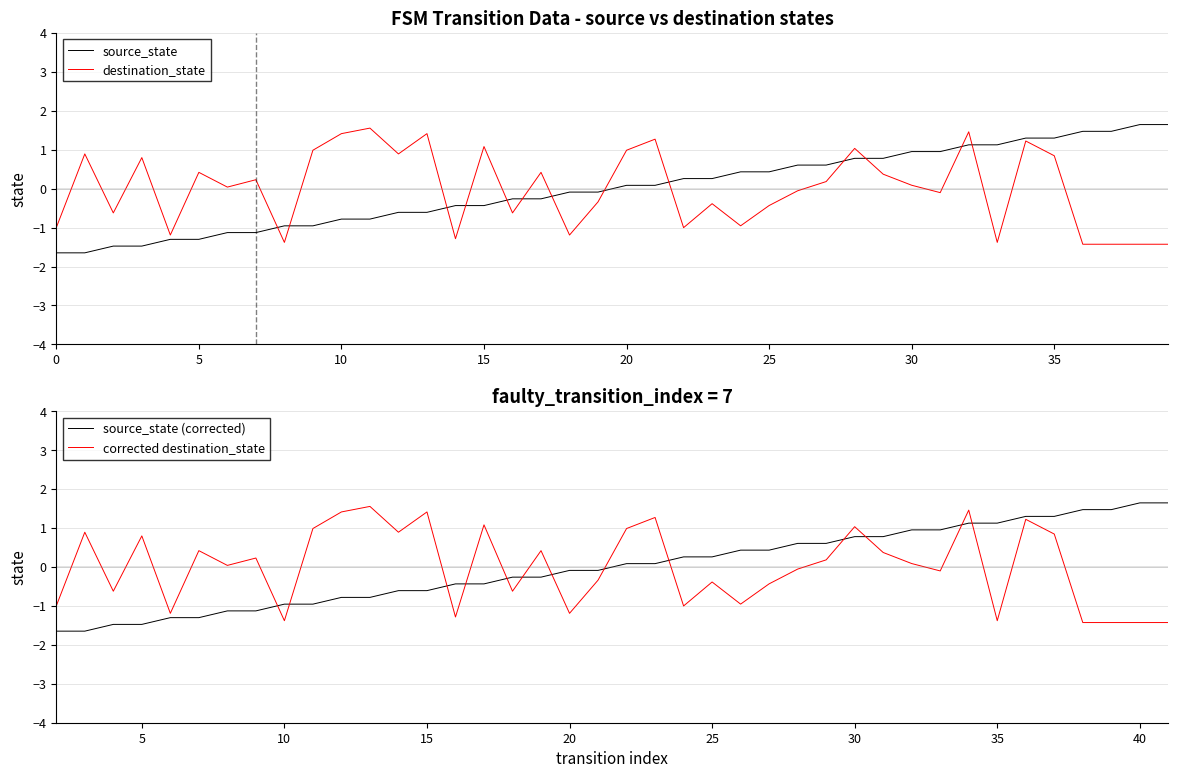

What is the highest value of the source_state series?

1.6